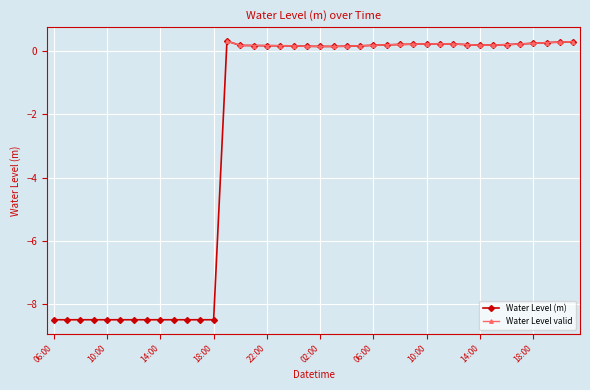

Which label corresponds to the smallest value in the chart?

06:00